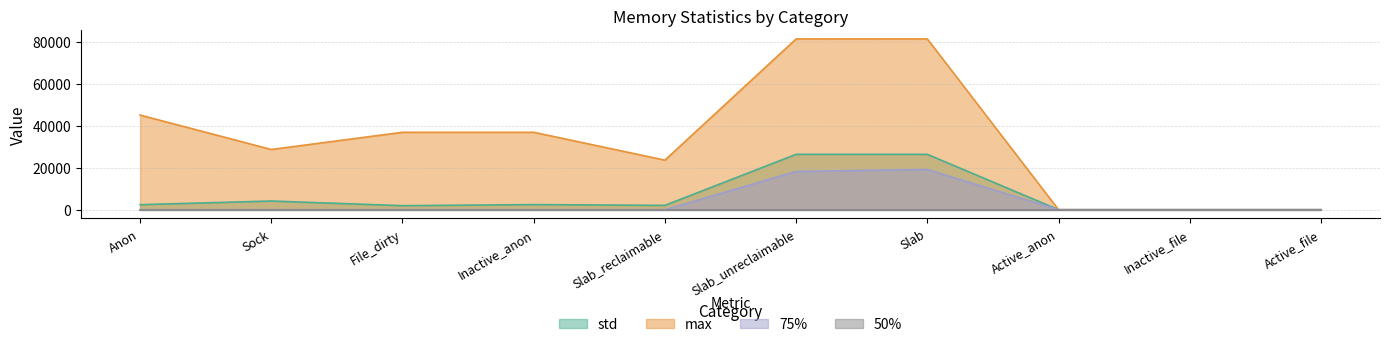

Between Active_anon and Slab, which is larger?

Slab